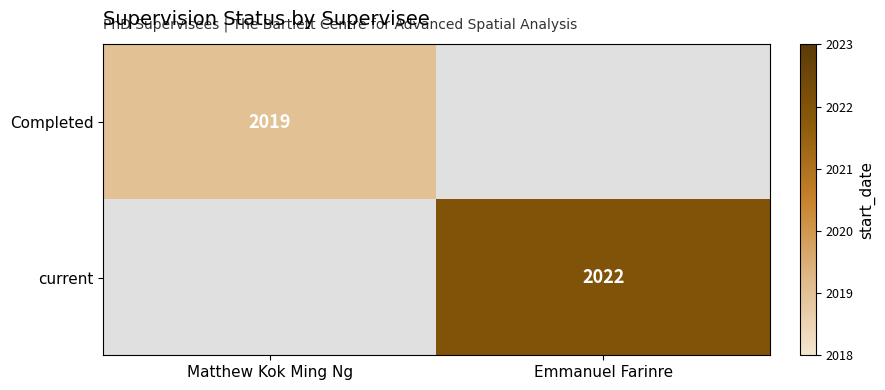

The value of current at Emmanuel Farinre is 2022. True or false?

True